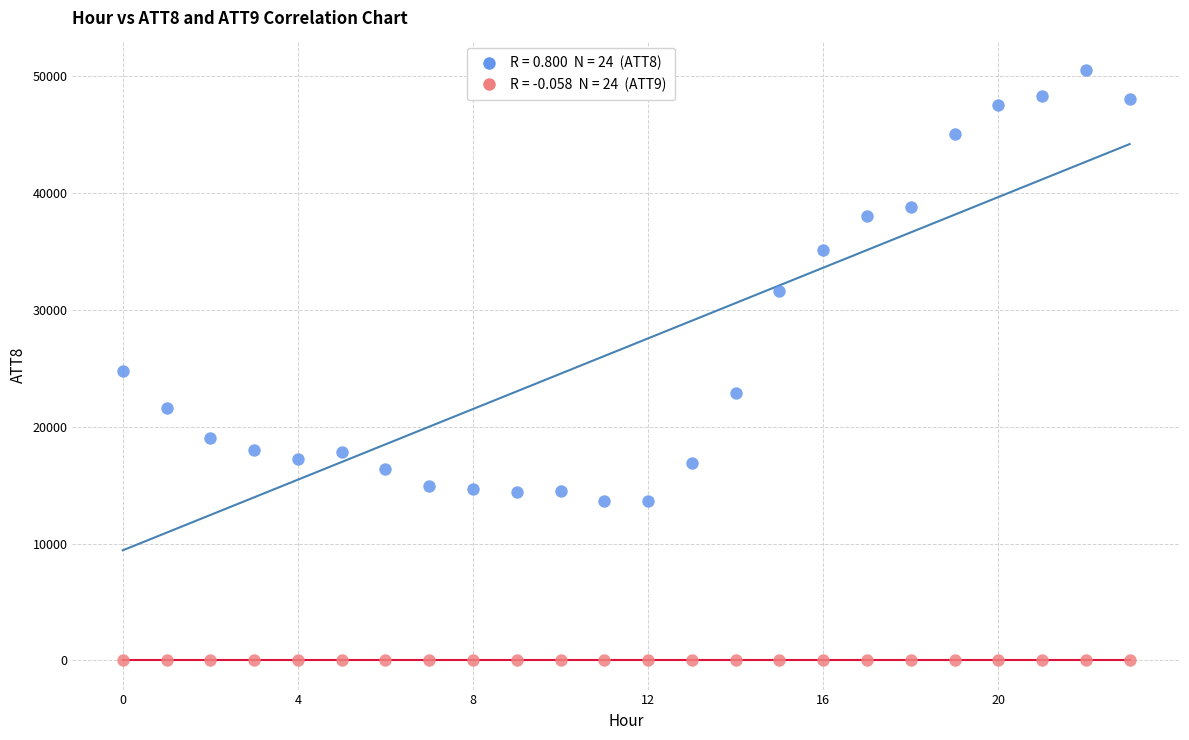

Across all data points, what is the range of Y values (max minus min)?

50474.8